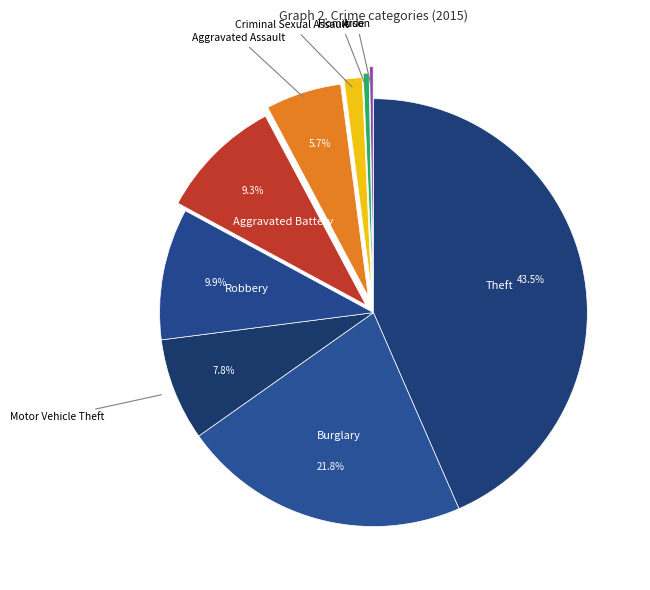

Rank the categories by value from highest to lowest.

Theft, Burglary, Robbery, Aggravated Battery, Motor Vehicle Theft, Aggravated Assault, Criminal Sexual Assault, Homicide, Arson